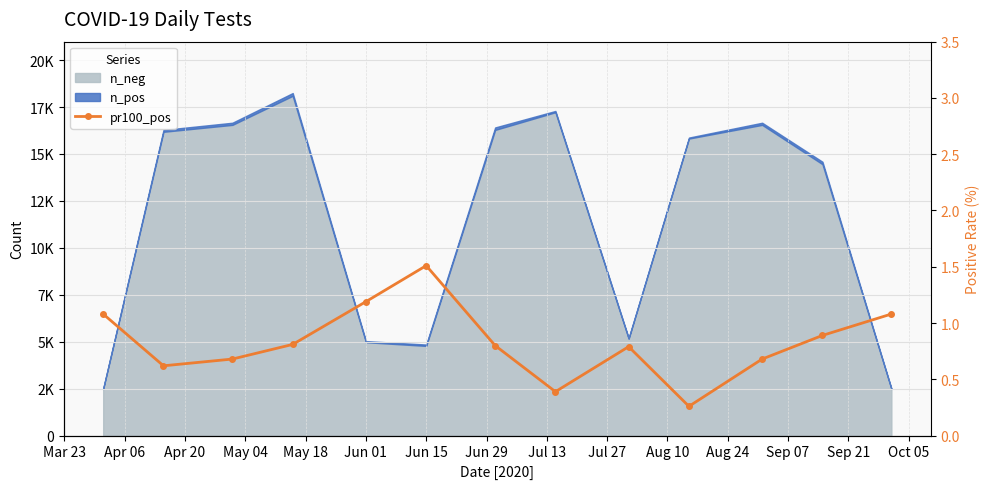

The value at Apr 20 is 0.7. True or false?

True